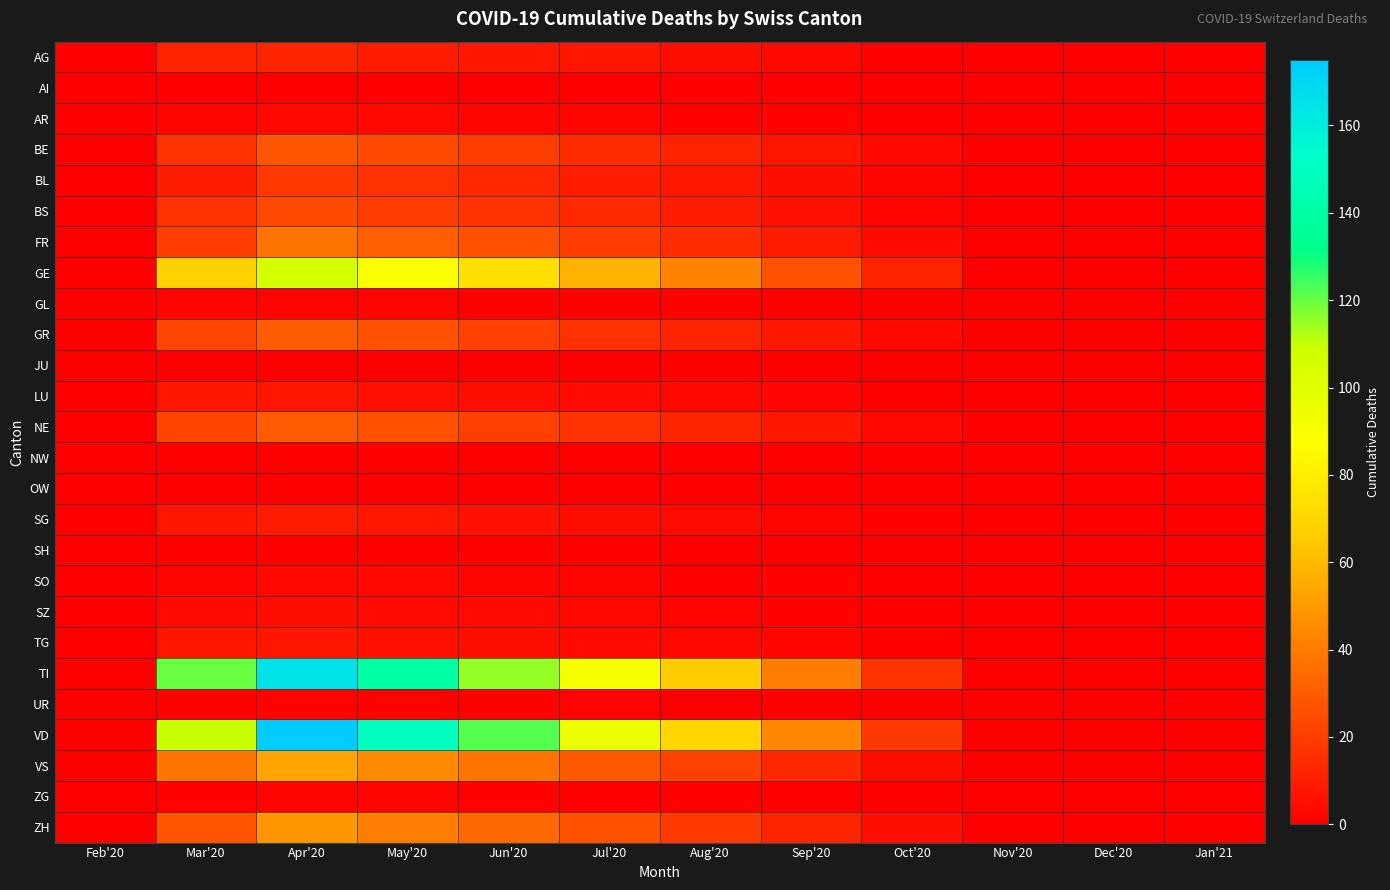

Which series has the widest spread of values?

VD